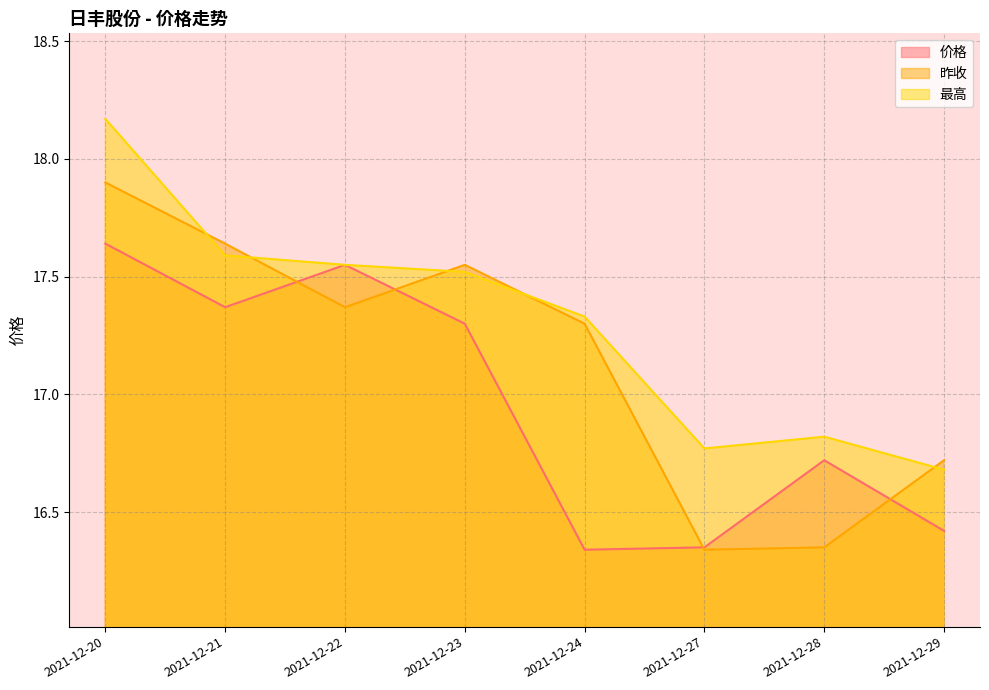

The value of 昨收 at 2021-12-22 is 24.7. True or false?

False